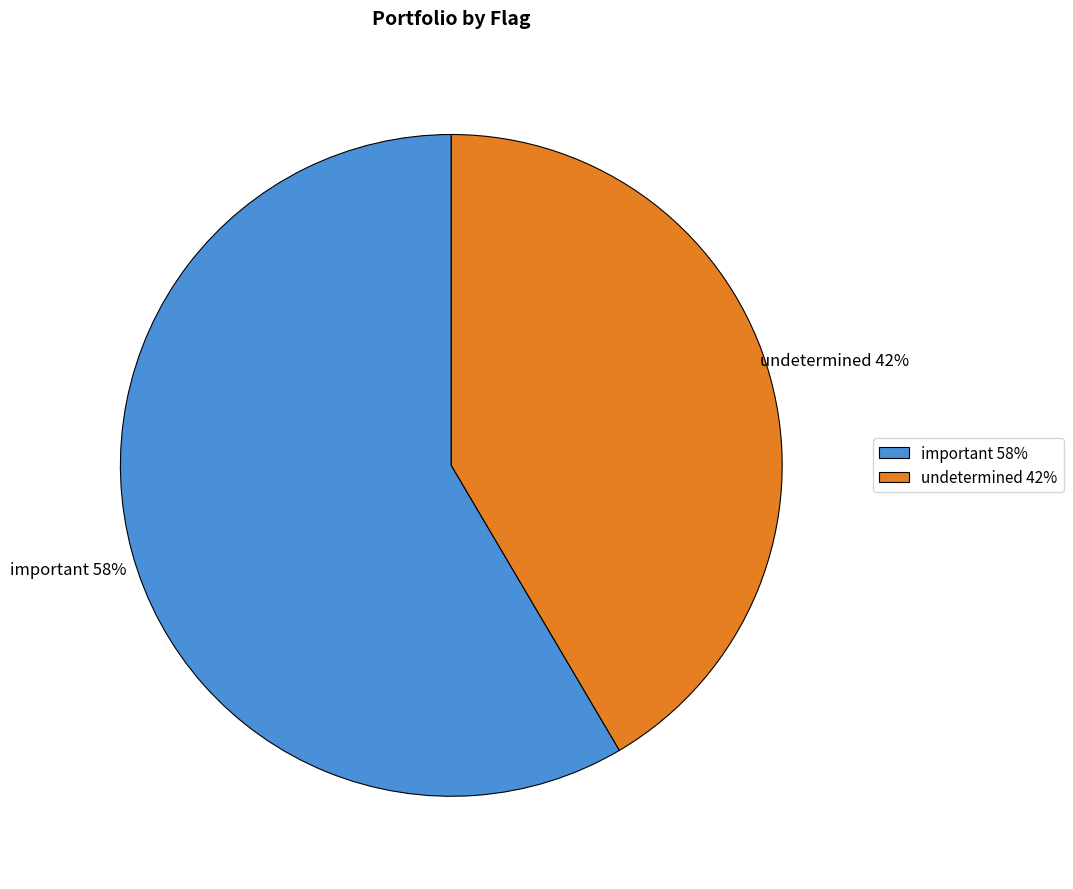

Between important and undetermined, which is larger?

important